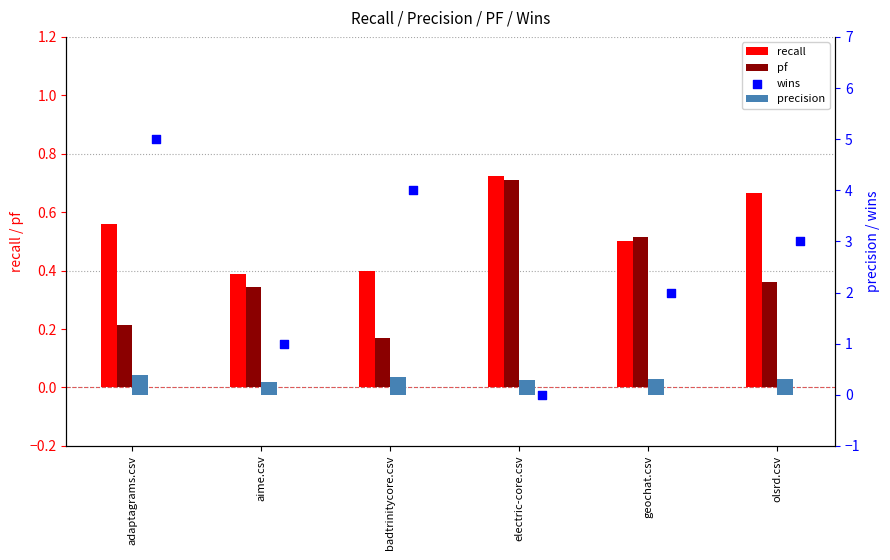

Which series has the widest spread of Y values?

wins